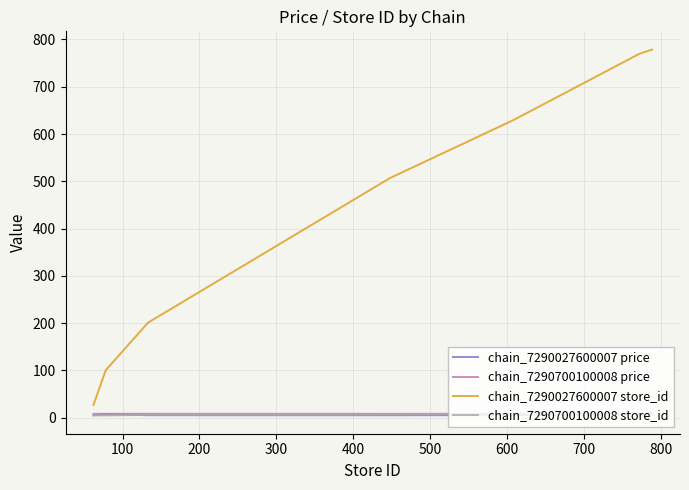

True or false: chain_7290027600007 store_id and chain_7290700100008 price intersect in this chart.

False